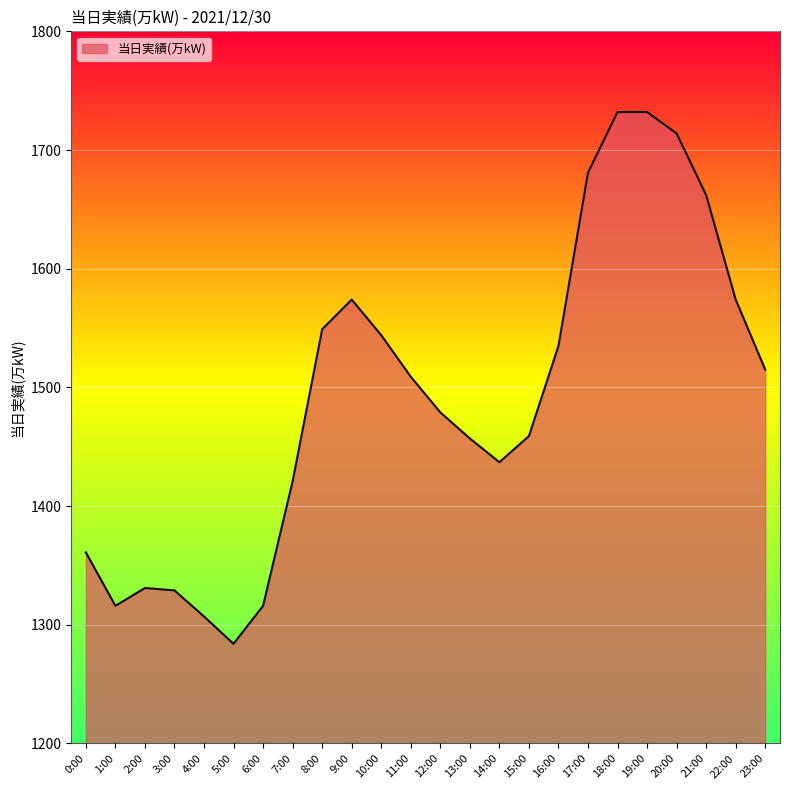

At which label does the data first exceed 1509?

8:00